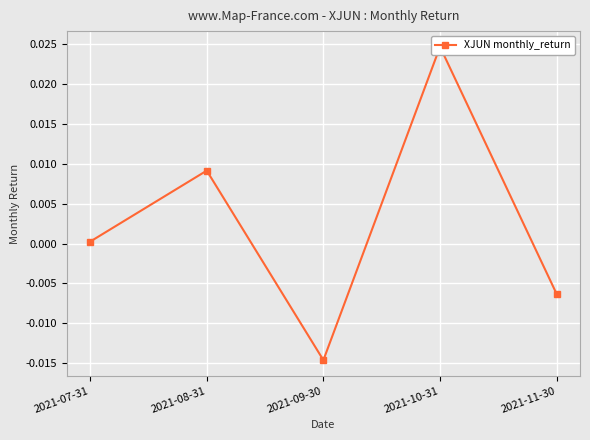

What is the label of the 3rd point from the right?

2021-09-30